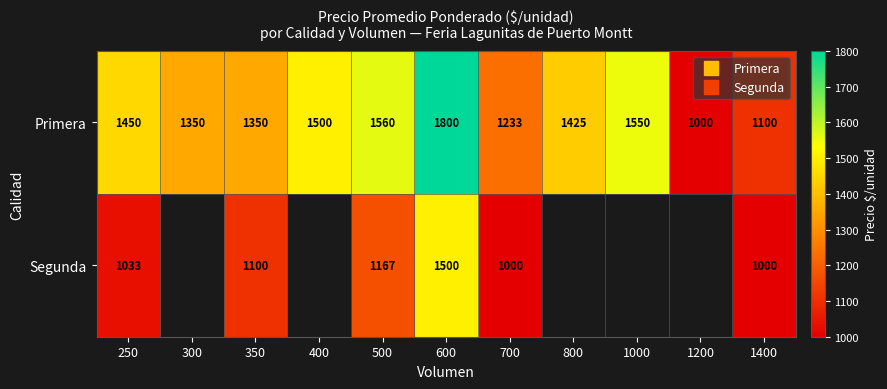

True or false: Primera has a value of 1425.0 at 800.

True